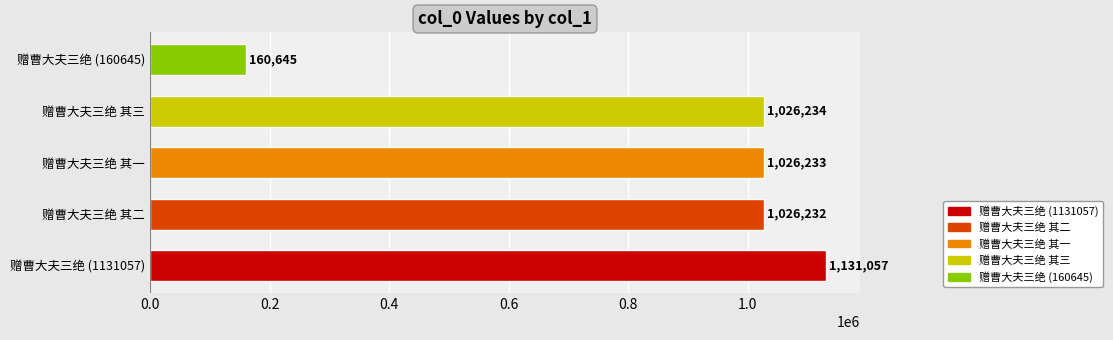

Count the number of data series in this chart.

1